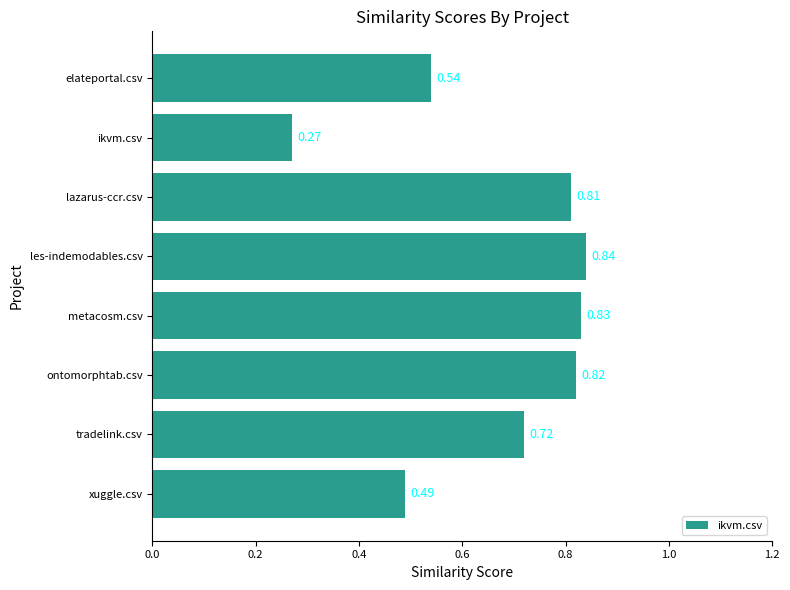

Rank the categories by value from highest to lowest.

les-indemodables.csv, metacosm.csv, ontomorphtab.csv, lazarus-ccr.csv, tradelink.csv, elateportal.csv, xuggle.csv, ikvm.csv